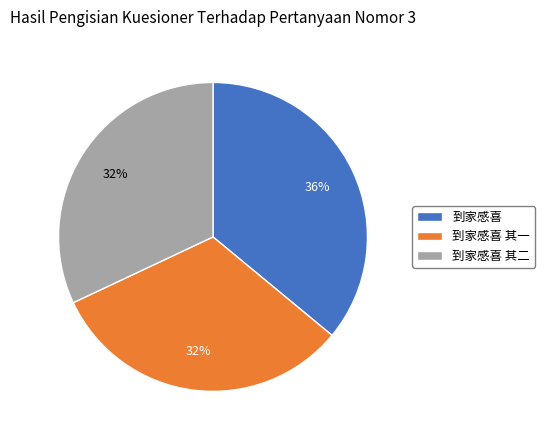

True or false: 到家感喜 其二 accounts for 32% of the total.

True